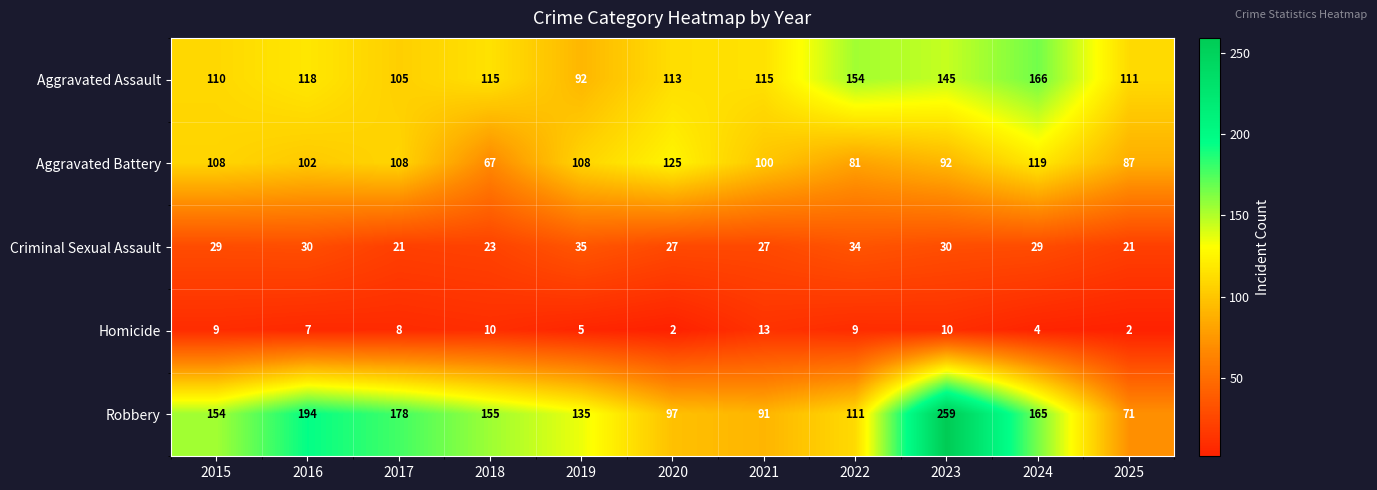

The value of Homicide at 2016 is 7. True or false?

True